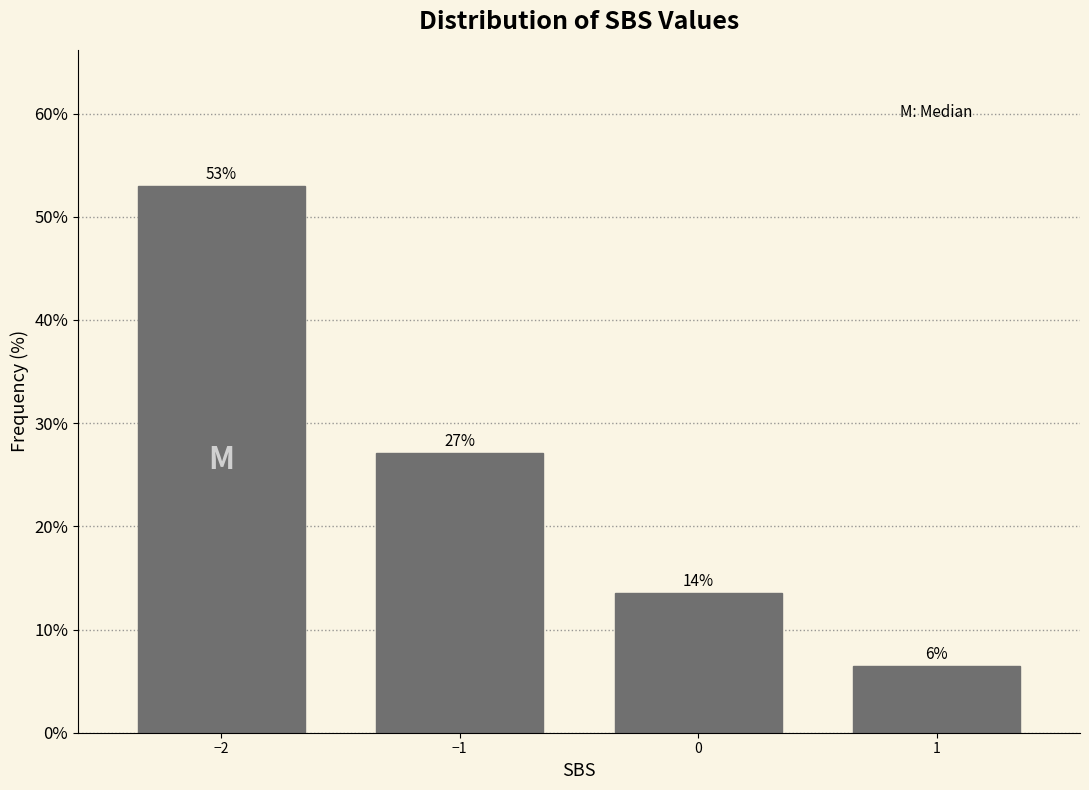

Between −1 and 1, which is larger?

−1